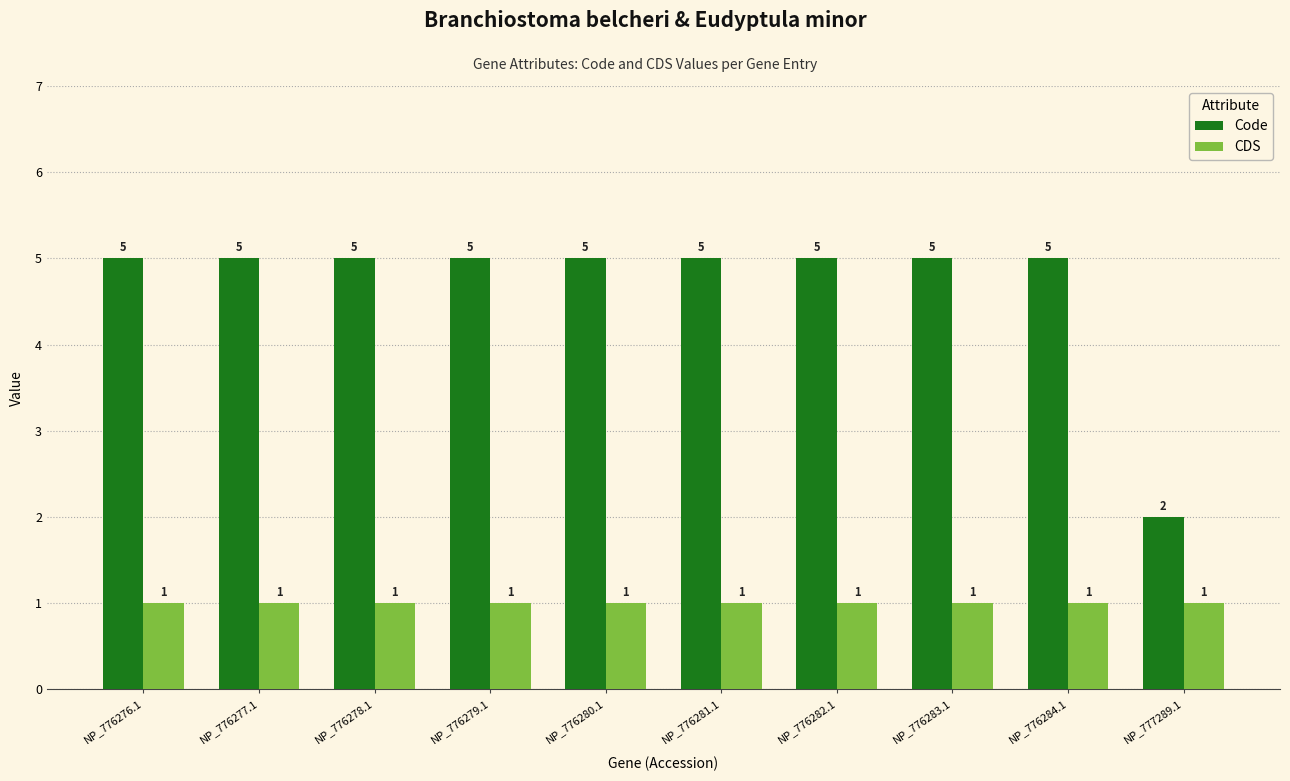

Is it true that CDS equals 1 at NP_776281.1?

True